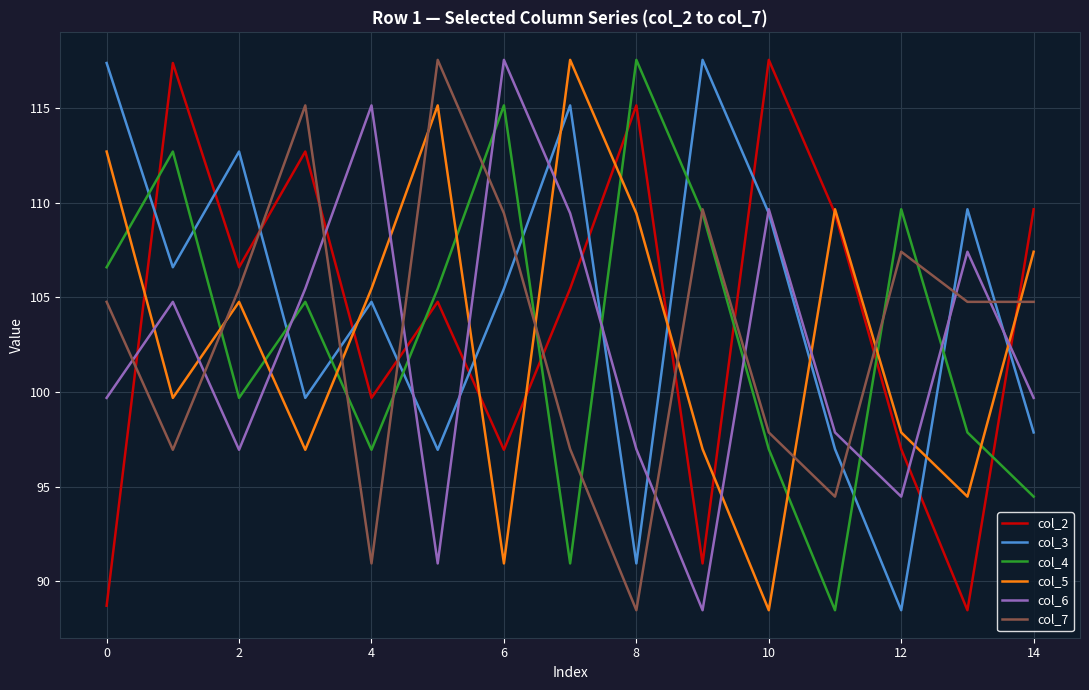

After their last crossing, which series has the higher values: col_7 or col_6?

col_7